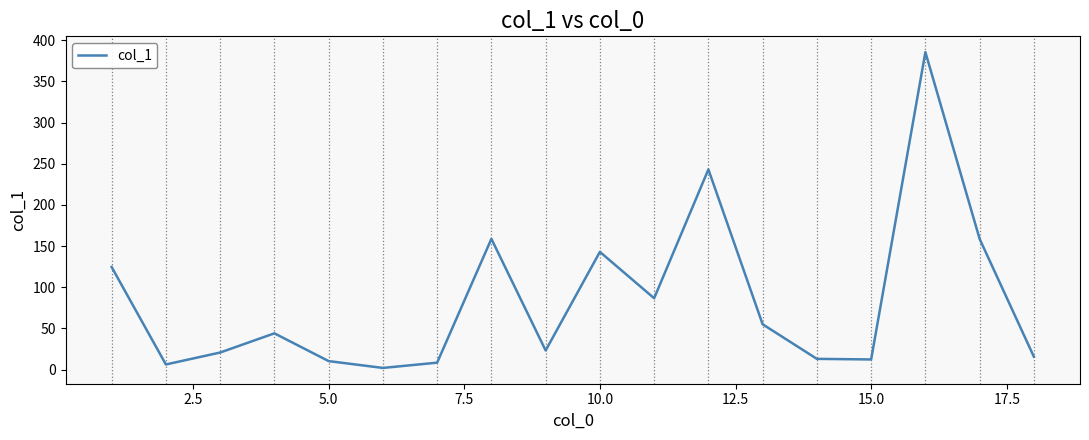

What is the difference between the maximum and minimum values?

383.4